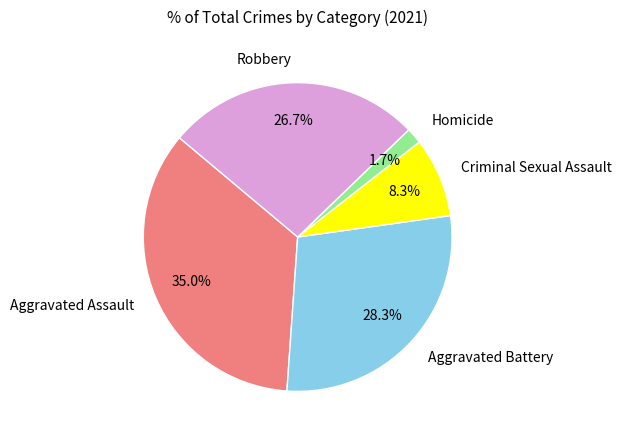

How many slices are in this pie chart?

5